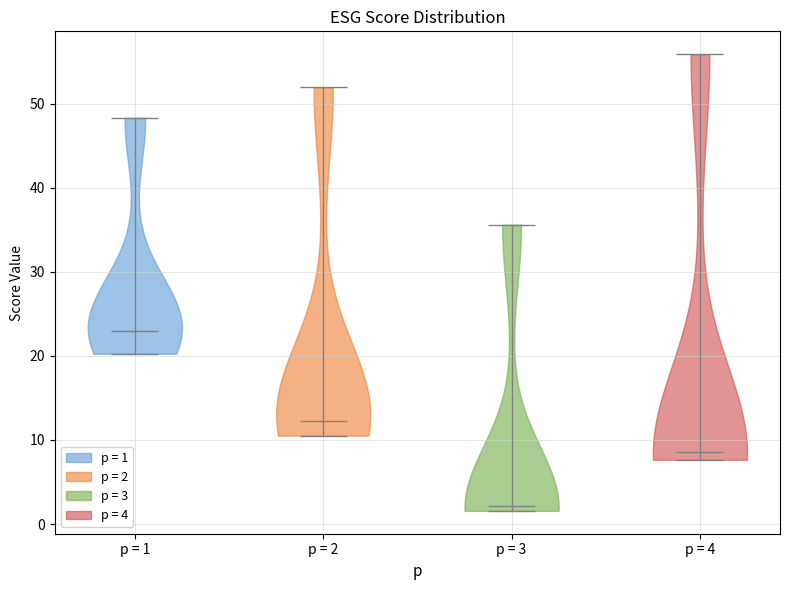

Reading left to right, read every violin against the y-axis: where its median line is, and the lowest and highest points it reaches. The values are not printed on the chart, so give them approximately, as read against the axis.

p = 1: median line 23, lowest point 20, highest point 48
p = 2: median line 12, lowest point 11, highest point 52
p = 3: median line 2, lowest point 2, highest point 36
p = 4: median line 9, lowest point 8, highest point 56